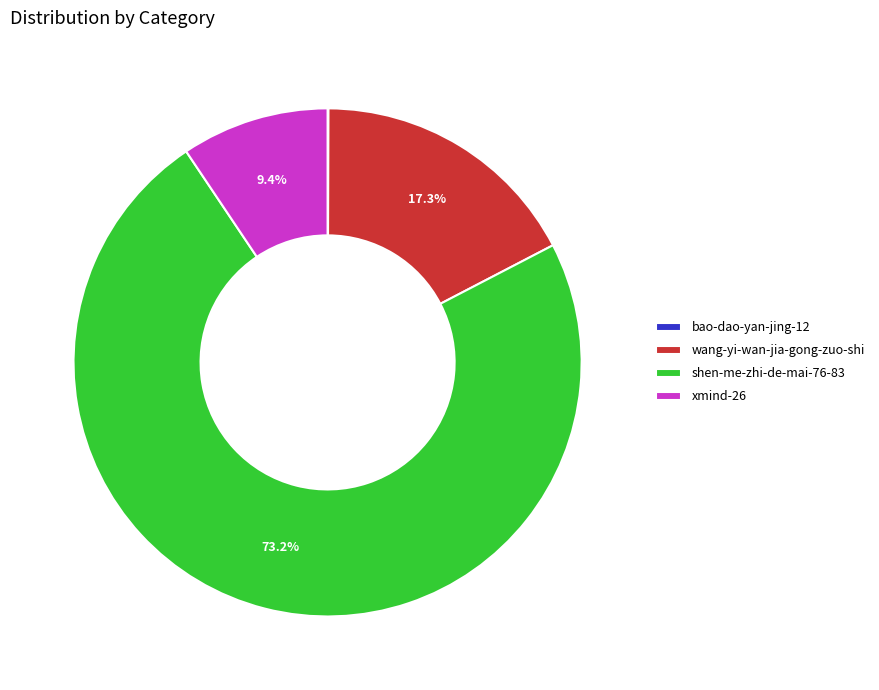

Combined, do wang-yi-wan-jia-gong-zuo-shi and xmind-26 account for over 50%?

No